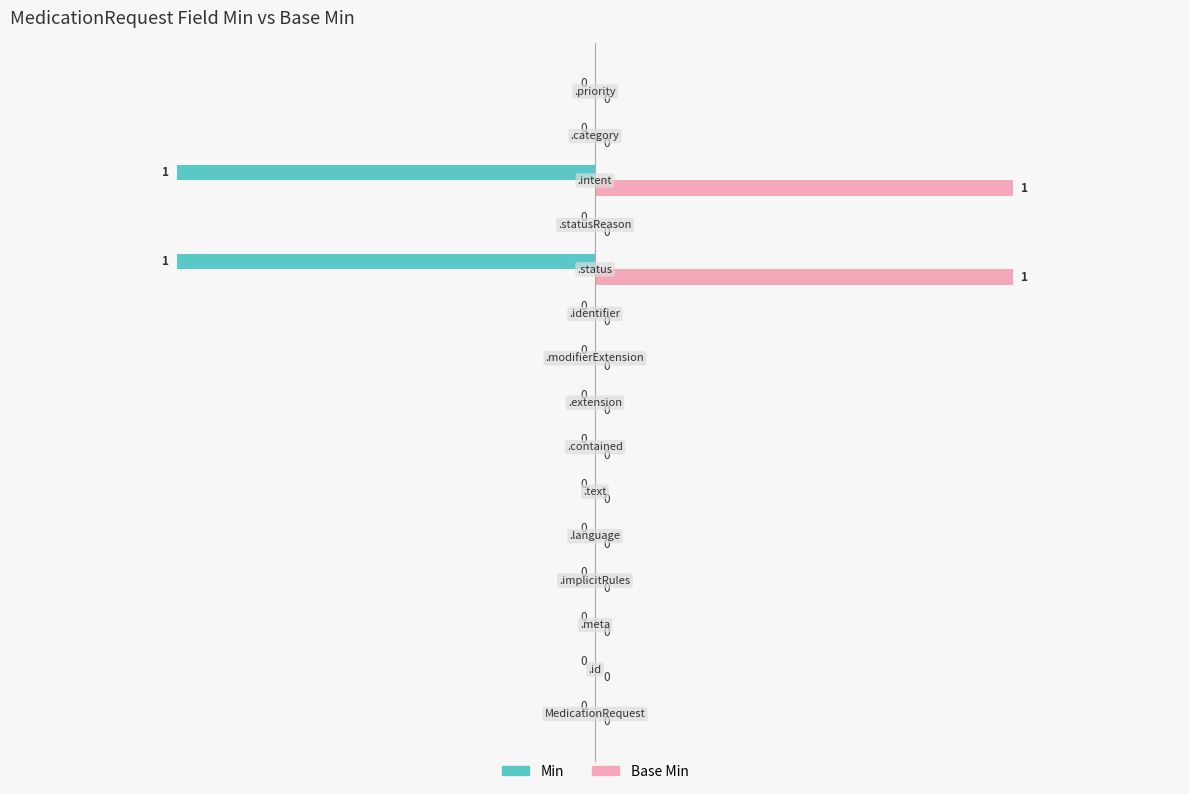

Which series has the largest total across all categories?

Base Min